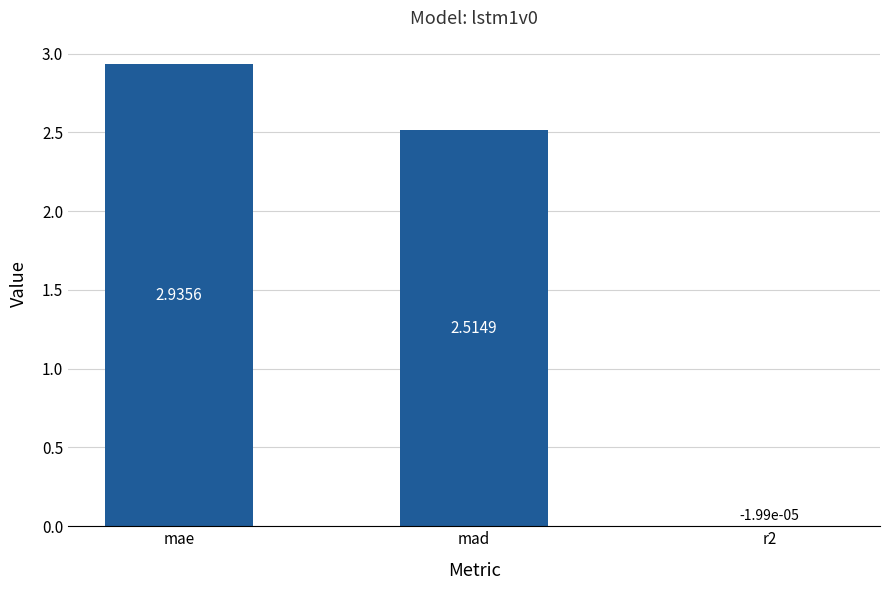

Where does the data first go above 2?

mae